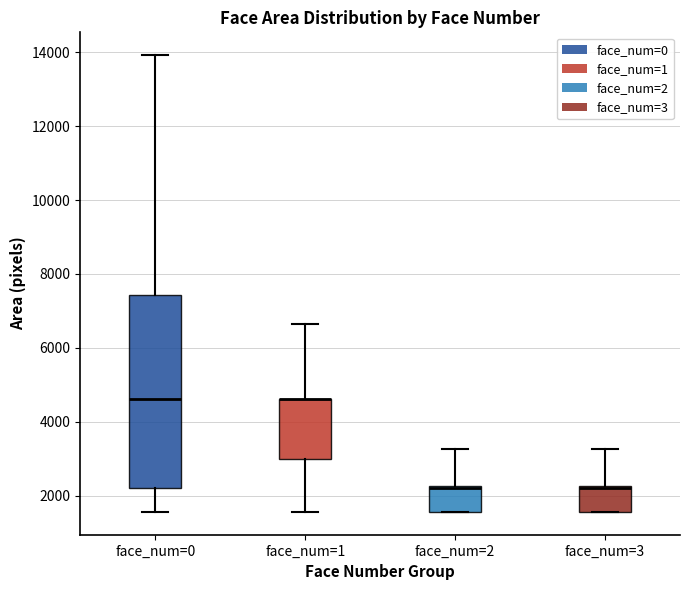

Where is the upper edge of the box for face_num=3 on the y-axis? The values are not printed on the chart, so give them approximately, as read against the axis.

2200